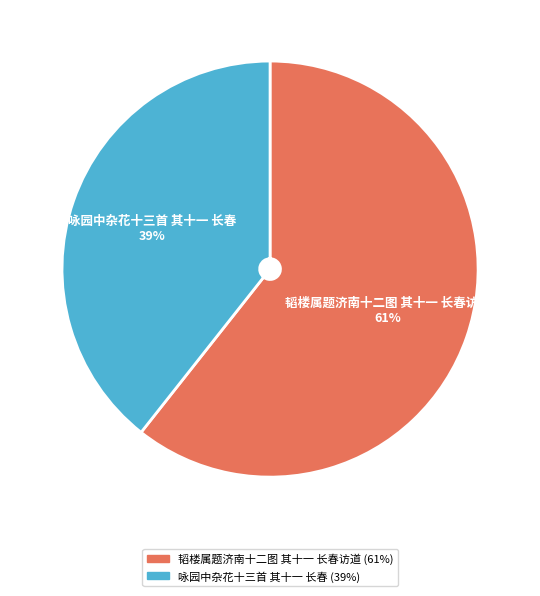

Do 韬楼属题济南十二图 其十一 长春访道 and 咏园中杂花十三首 其十一 长春 together represent more than half of the pie?

Yes